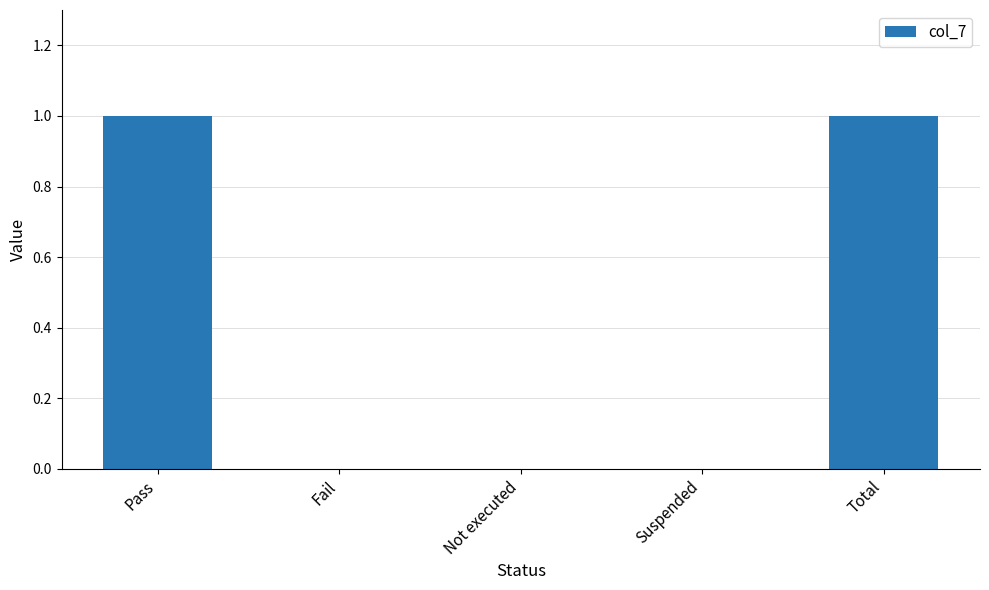

Approximately how many times larger is the value at Total compared to Pass?

1.0